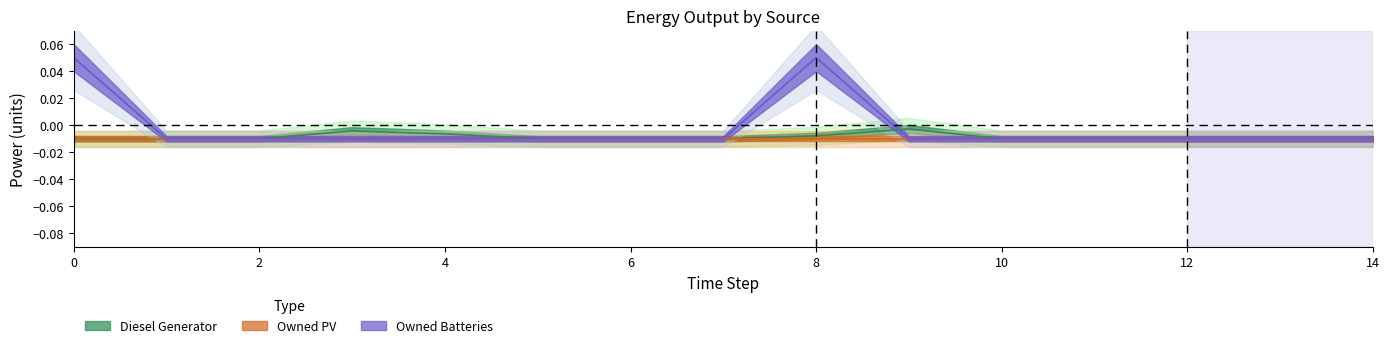

The value of Diesel Generator at 11 is -0.0. True or false?

True